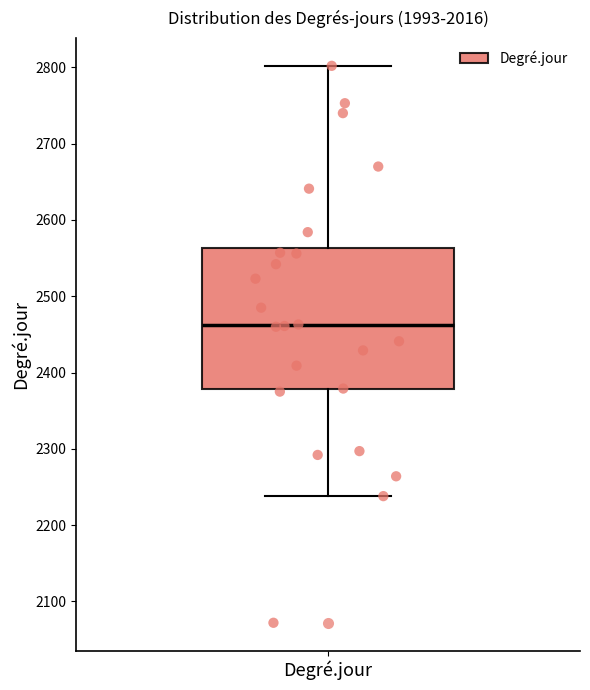

Read this box plot against the y-axis: the position of the median line, the range covered by the box, and the ends of both whiskers. The values are not printed on the chart, so give them approximately, as read against the axis.

median 2460, box 2380 to 2560, whiskers 2240 to 2800